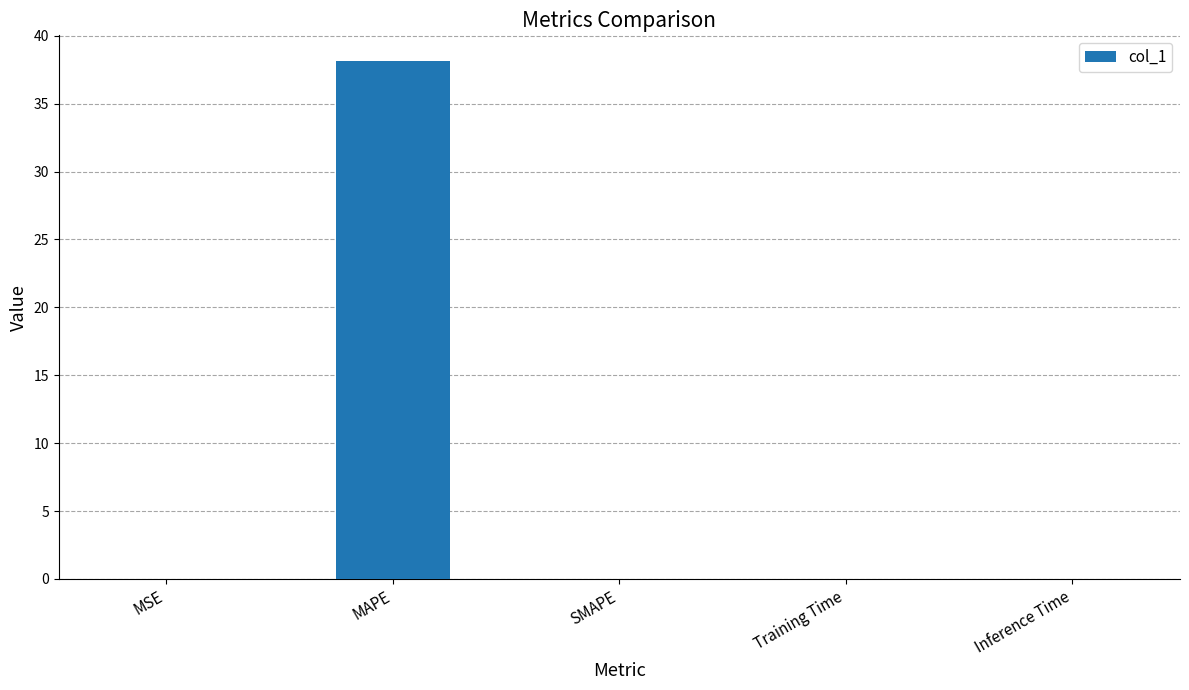

The chart shows a value of 66.4 at MAPE. True or false?

False